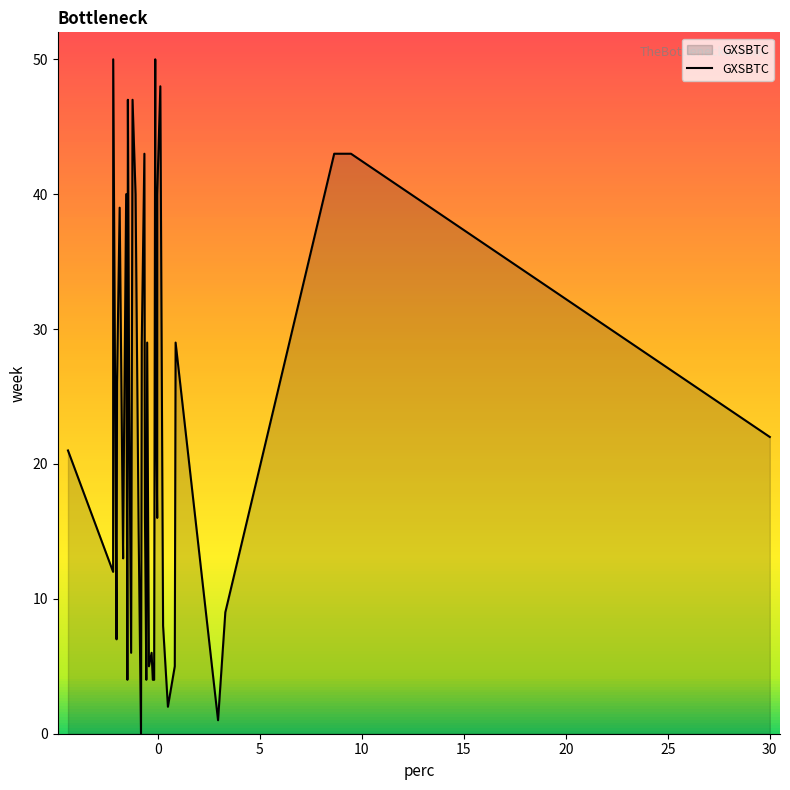

What is the maximum value shown in the chart?

50